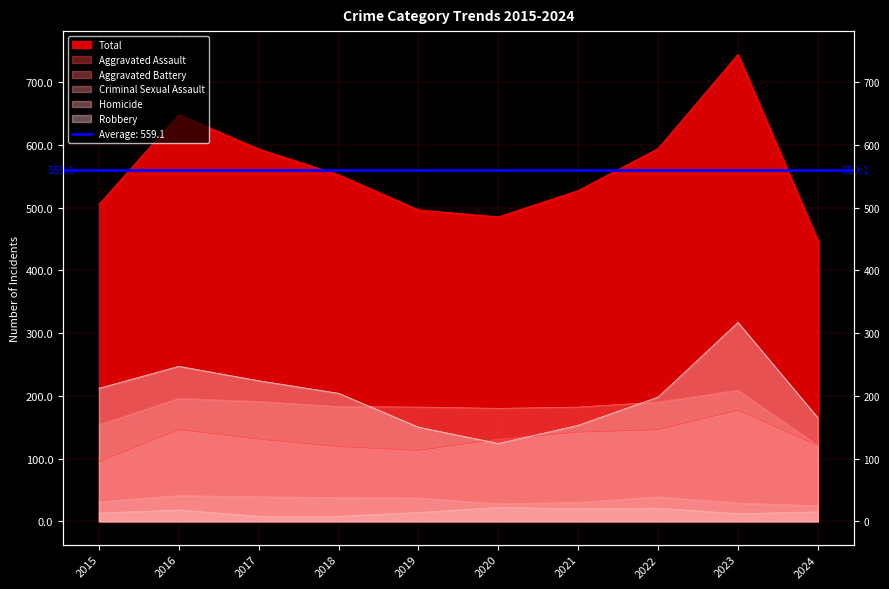

At which category is the sum across all series the highest?

2023